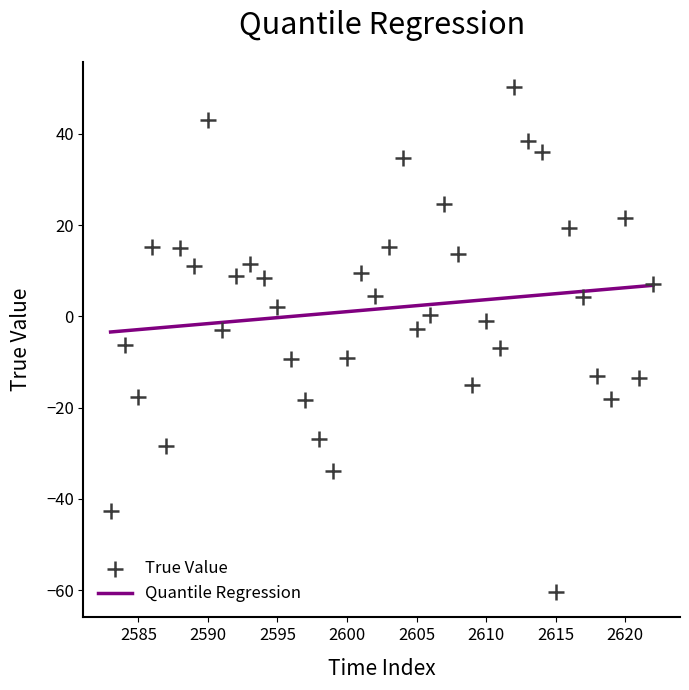

What is the range of X values (max minus min)?

39.0